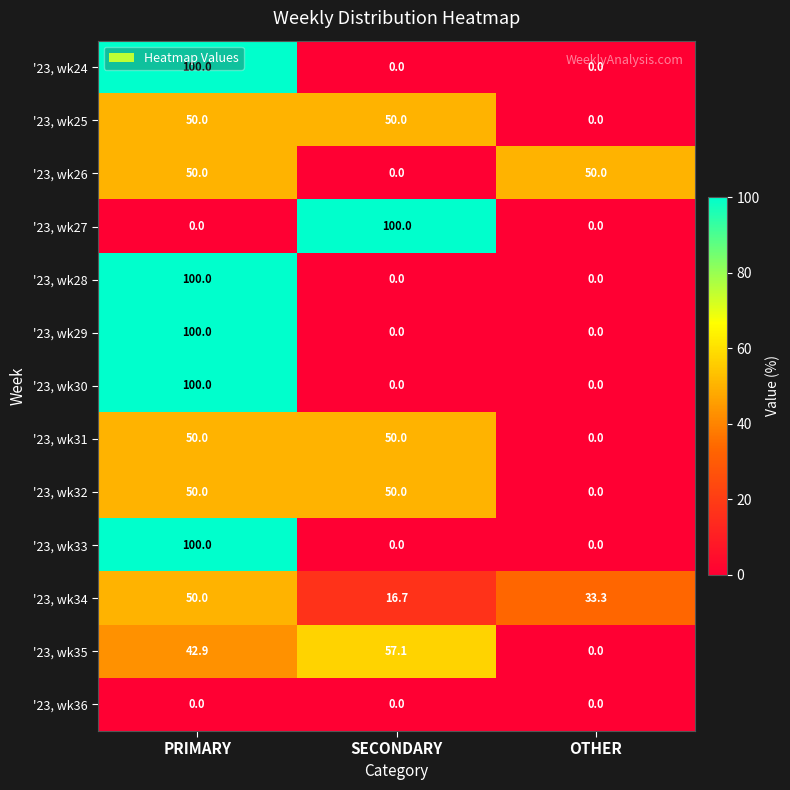

At which category is the sum across all series the highest?

PRIMARY